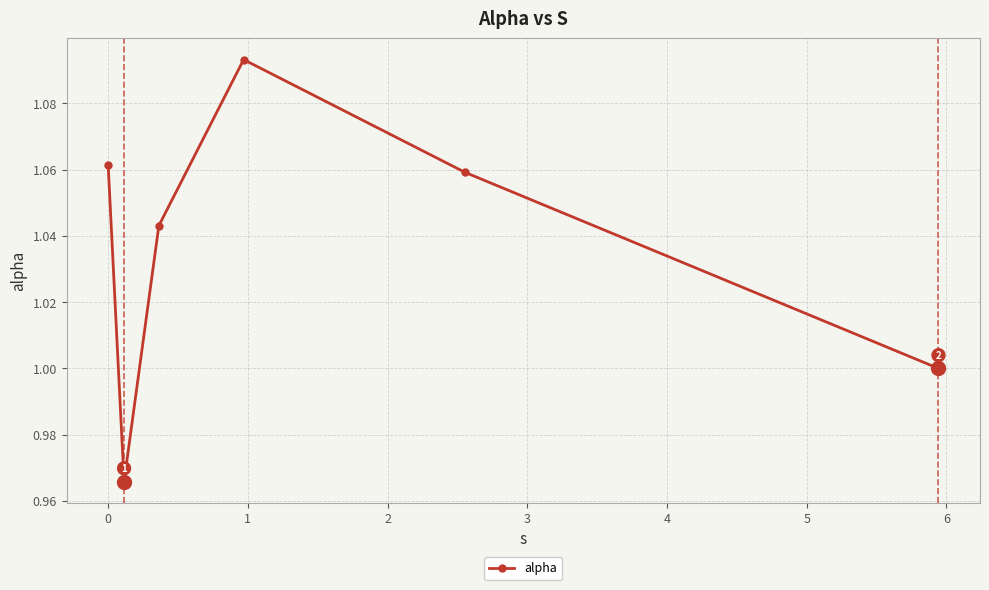

What is the sum of all values?

6.2